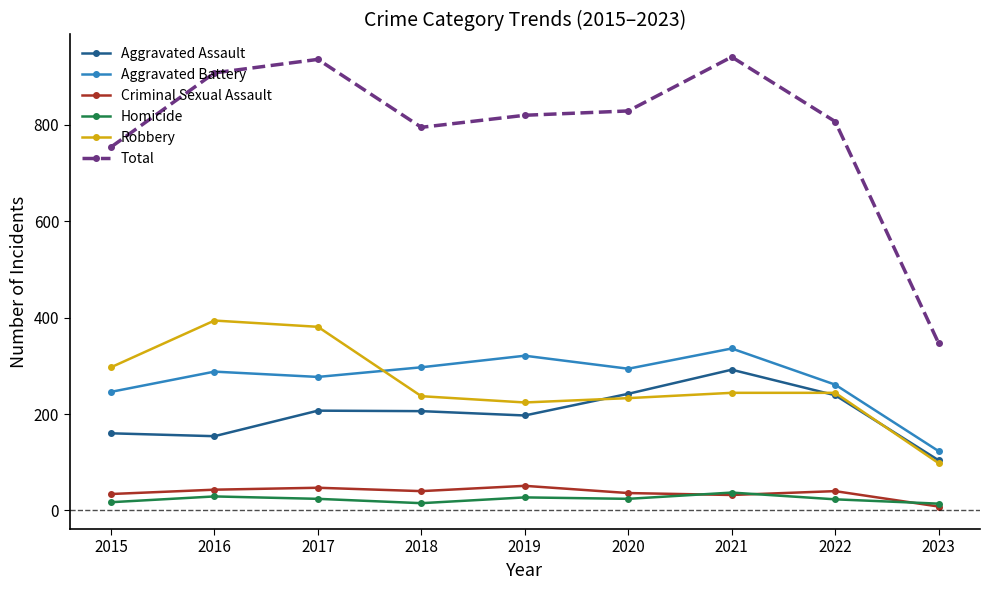

True or false: Aggravated Battery and Aggravated Assault cross at least once.

False